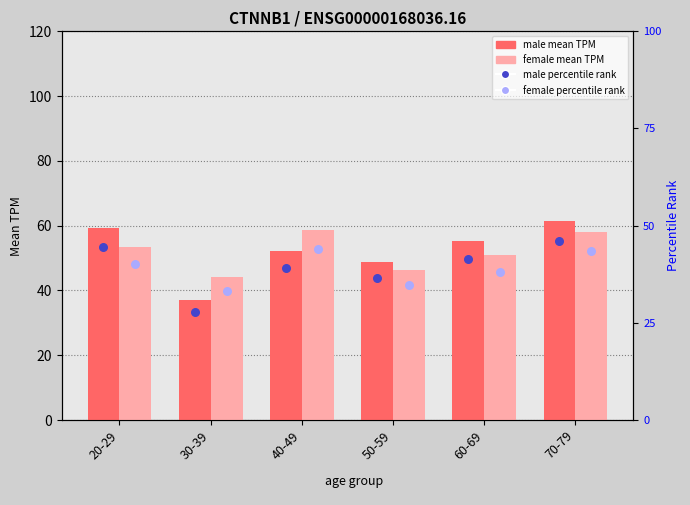

At how many categories does at least one series exceed 59?

2